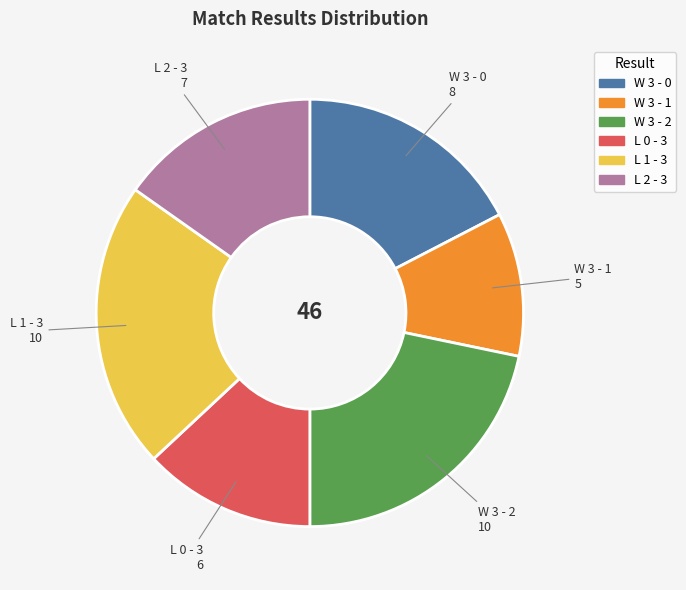

What is the smallest slice in the pie chart?

W 3 - 1